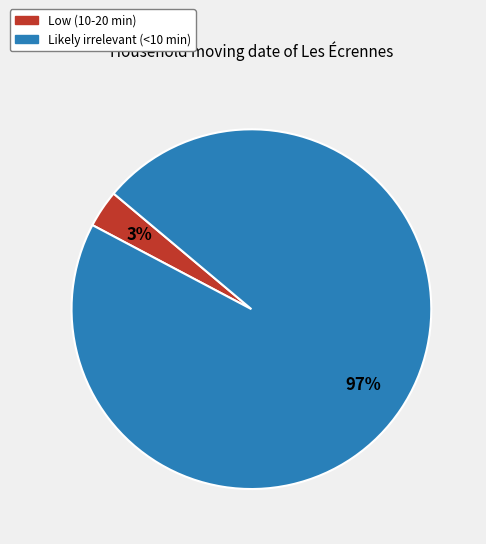

To the nearest percent, what is the average slice percentage?

50%